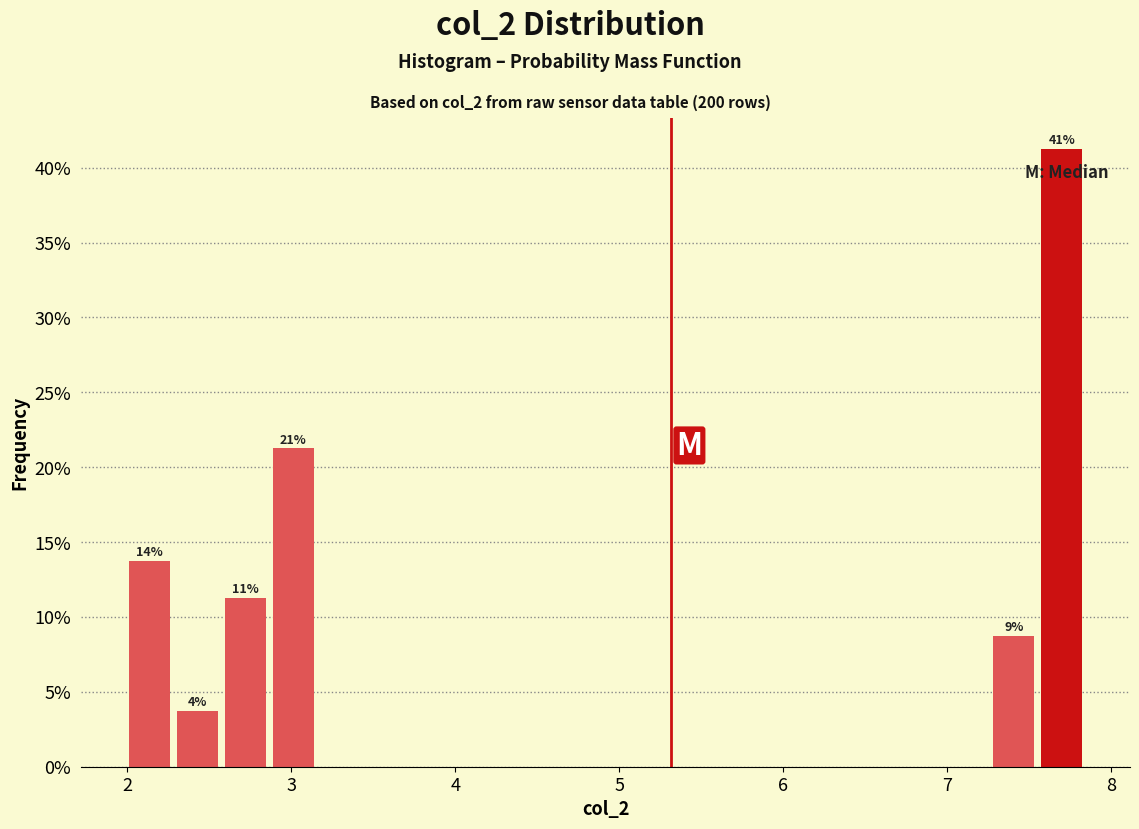

Around what value on the x-axis is the tallest bar? Give the approximate position of its centre, as read against the axis.

7.7